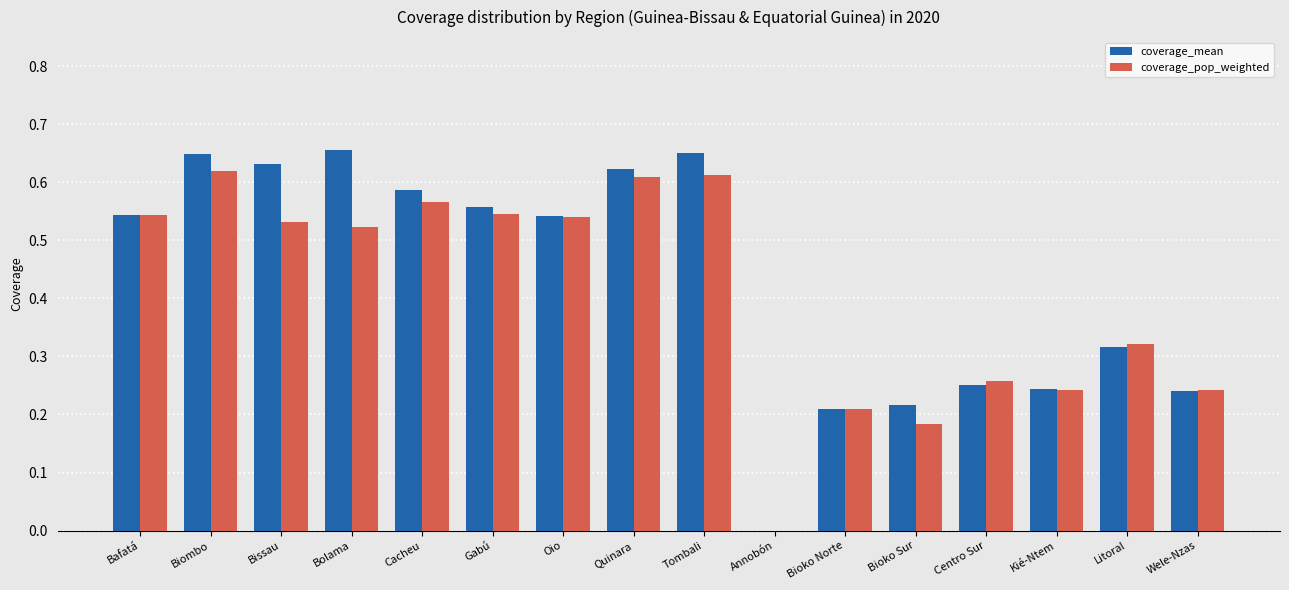

Between Bissau and Bioko Norte, which series saw the biggest shift?

coverage_mean